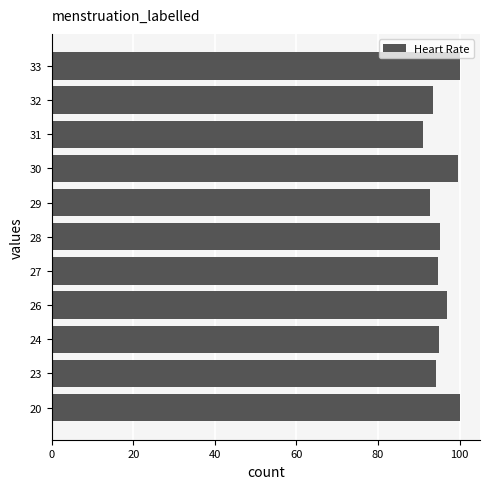

What is the sum of the values at 28 and 31?

186.1